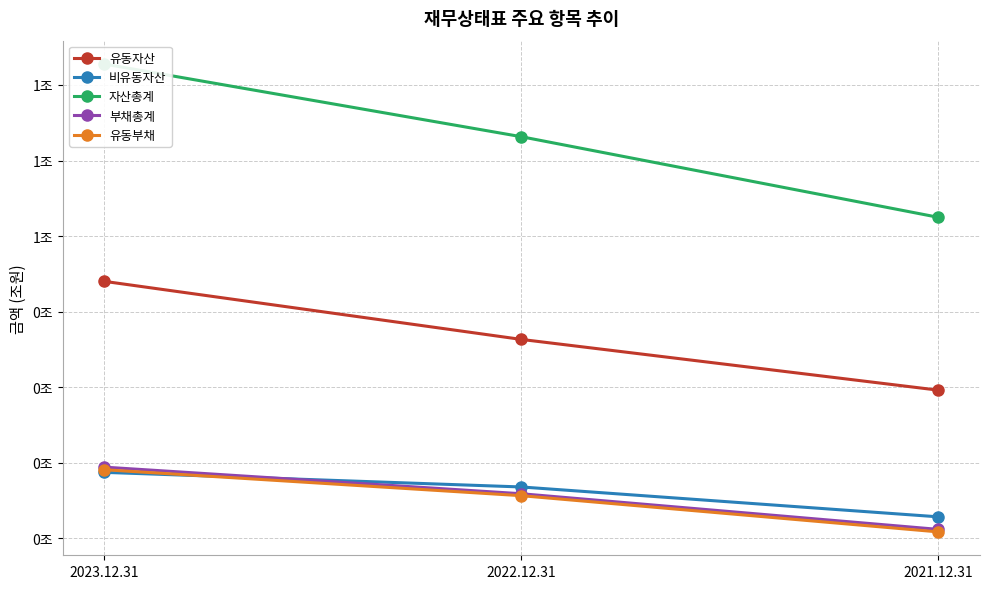

What is the sum of the 비유동자산 values at 2022.12.31 and 2021.12.31?

0.5